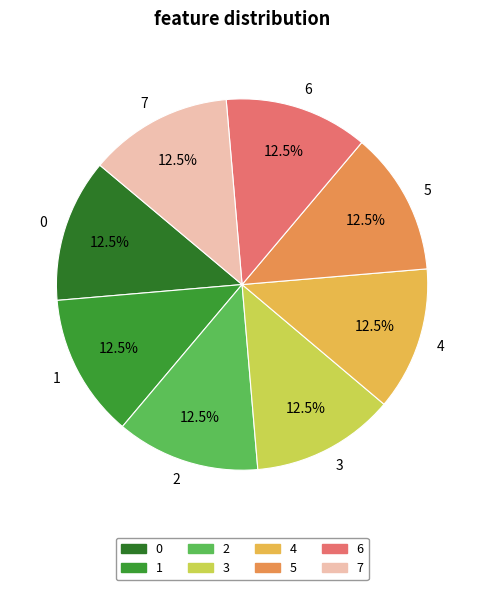

Does any single category account for the majority?

No